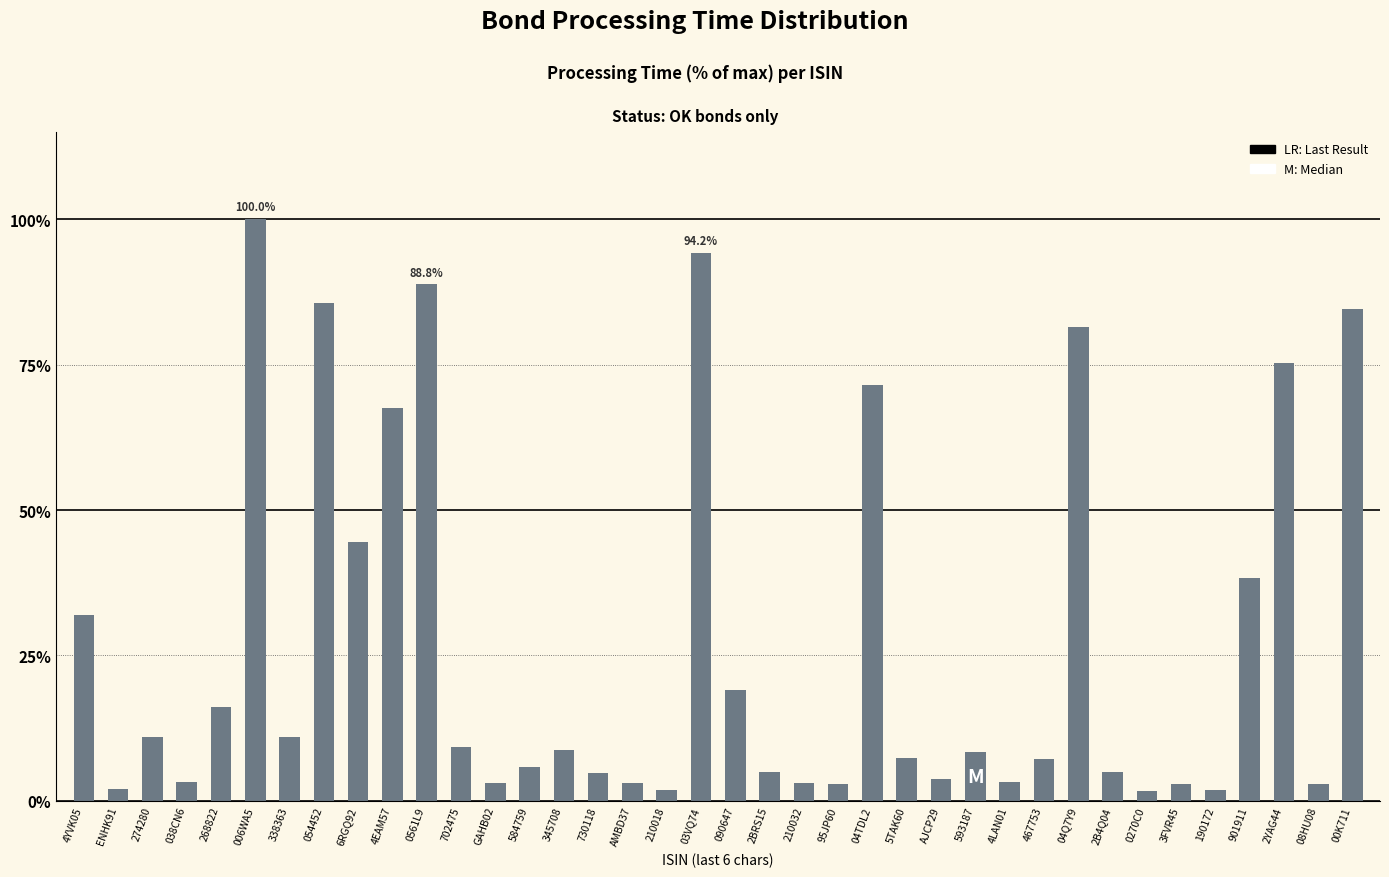

Which has a higher value, 4YVK05 or 190172?

4YVK05